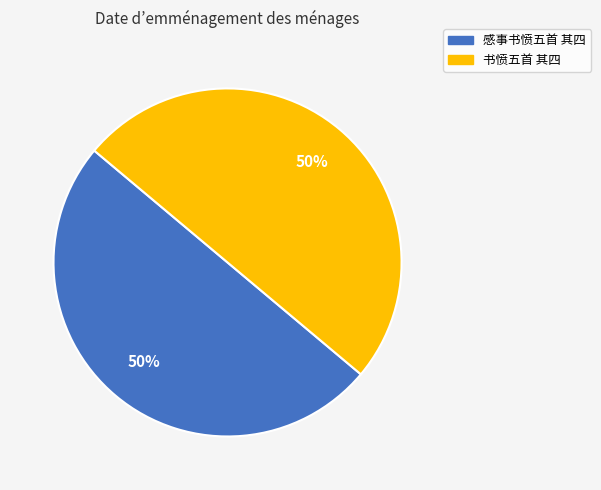

To the nearest percent, what is the average slice percentage?

50%